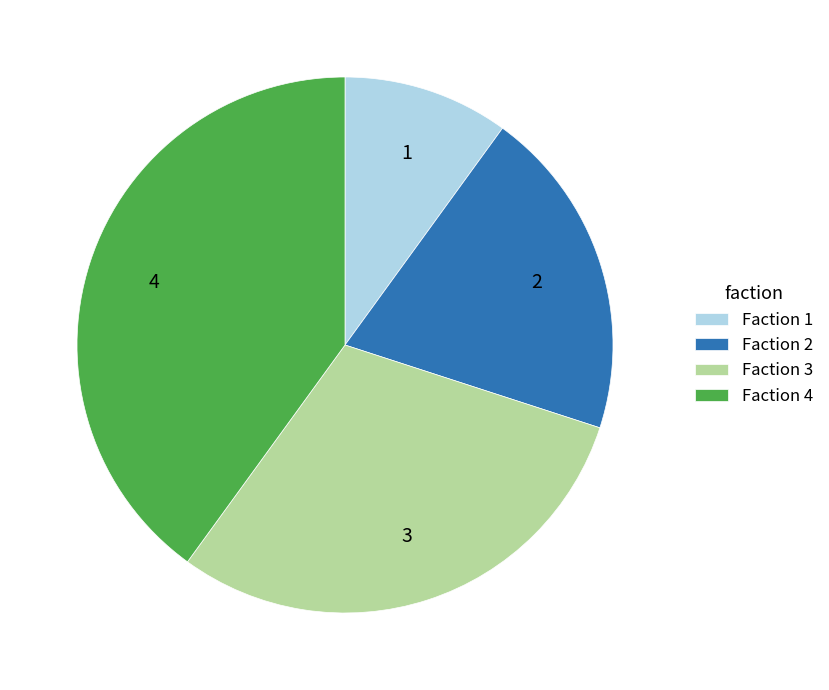

Between Faction 2 and Faction 4, which is larger?

Faction 4